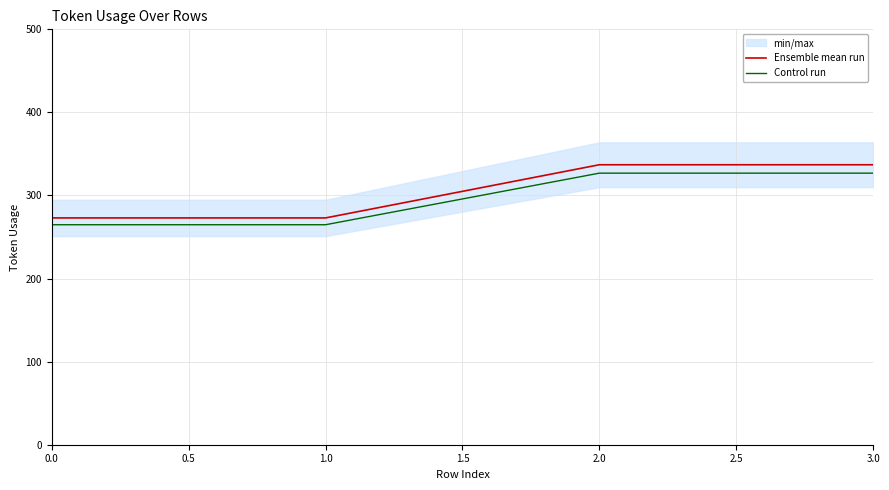

What is the lowest value of the Control run series?

264.8